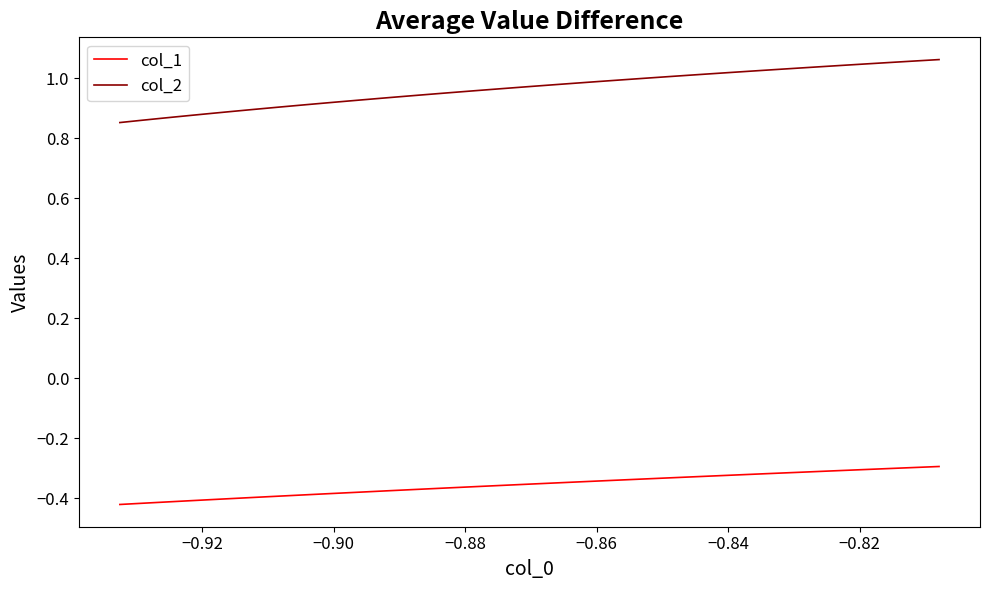

Which series has the largest range (max minus min)?

col_2